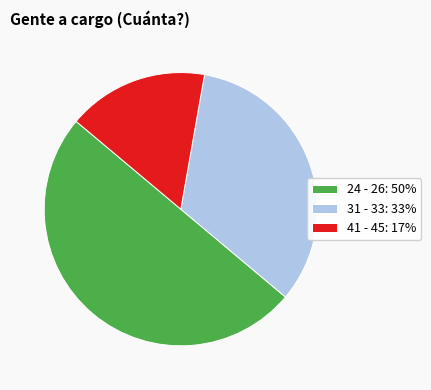

Which category has the biggest portion of the pie?

24 - 26: 50%